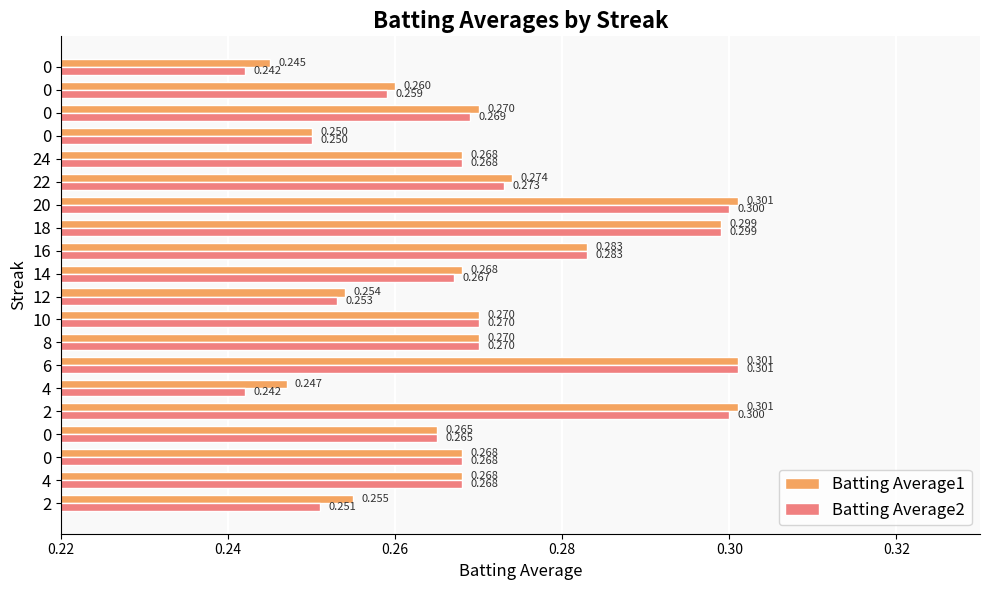

Count the number of categories in the chart.

20